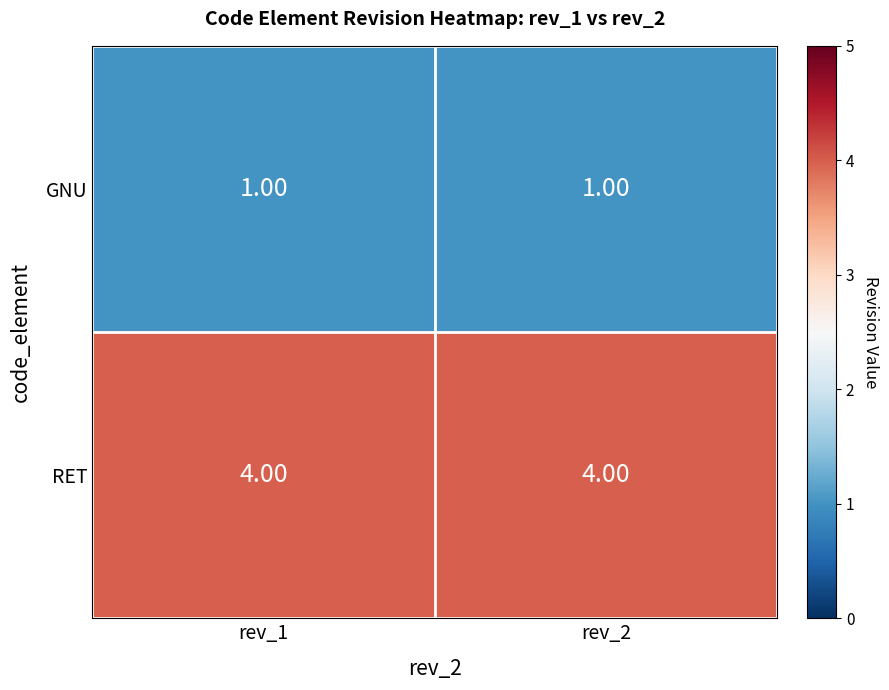

Which series has the largest total across all categories?

RET